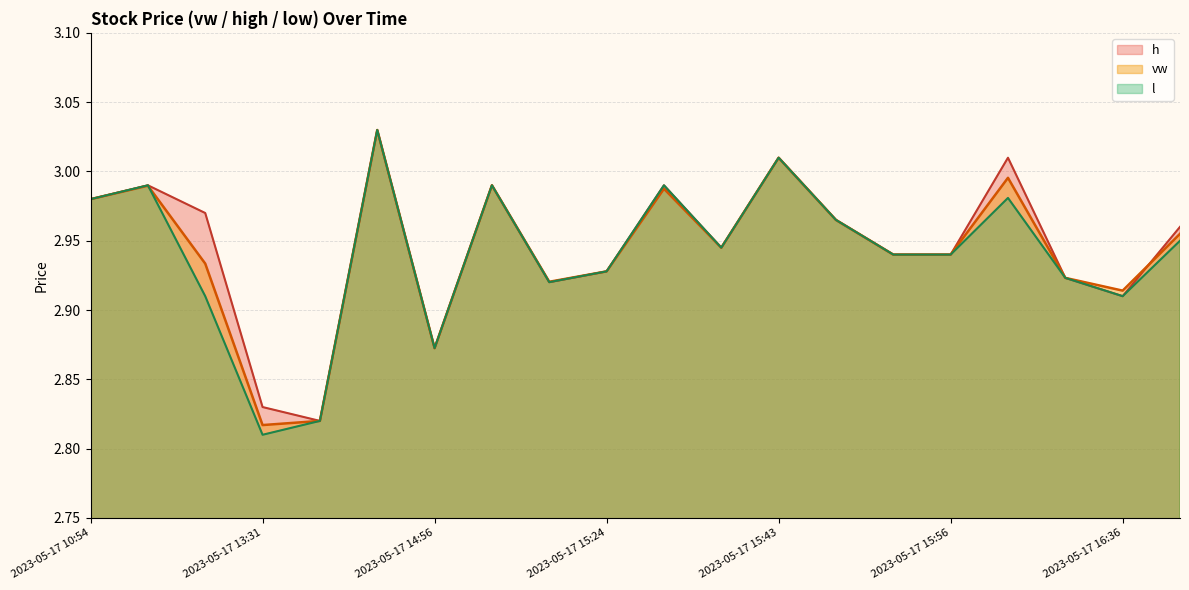

Which series has the largest total across all categories?

h